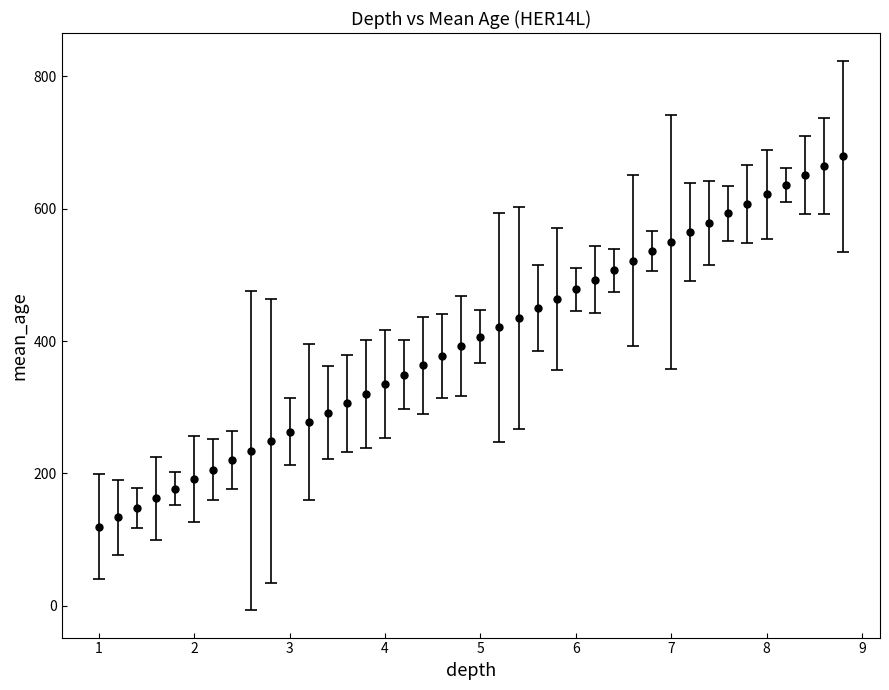

What is the minimum value shown in the chart?

119.7